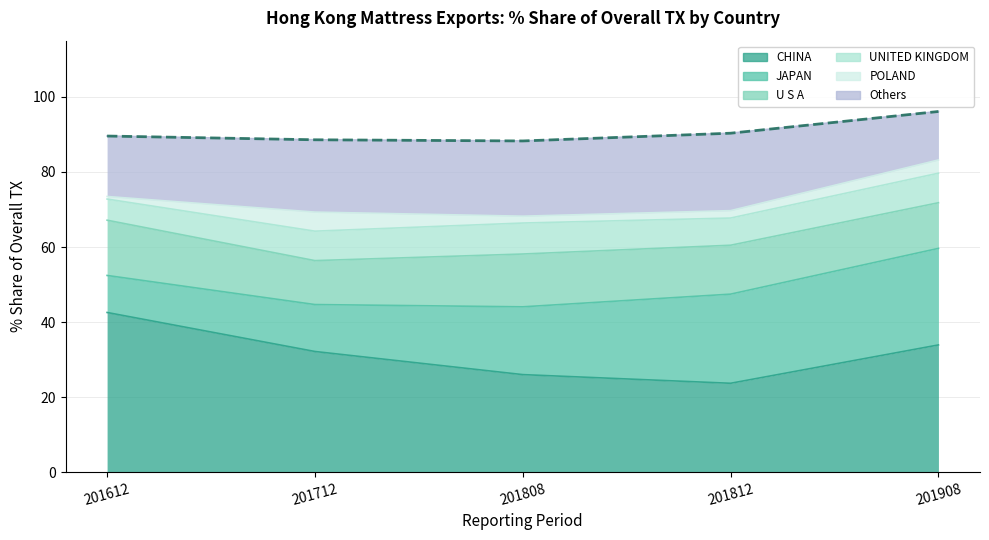

What is the sum of all 201908 Share values?

96.1